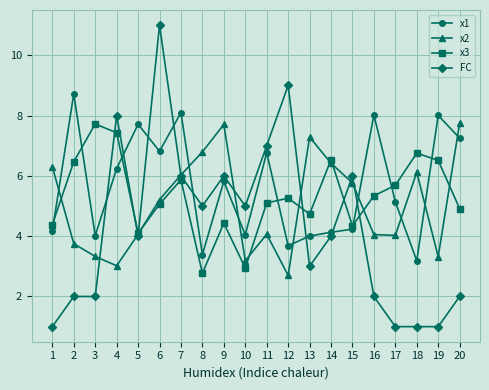

What is the difference between the x1 values at 15 and 3?

0.2